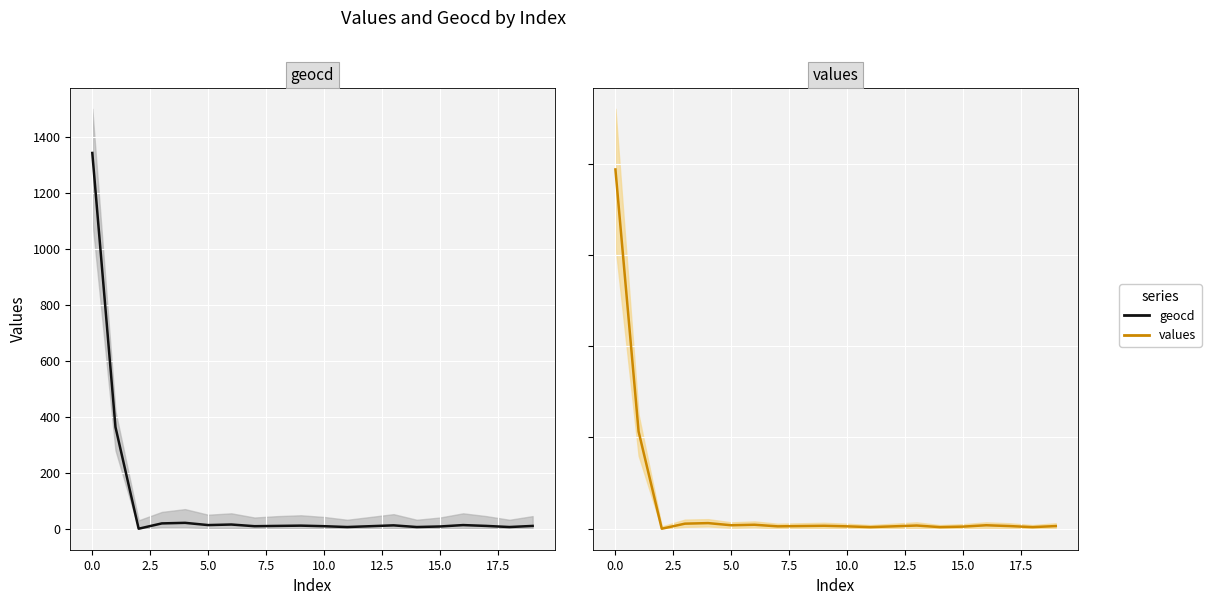

What is the spread (max minus min) of values at 15.0?

43